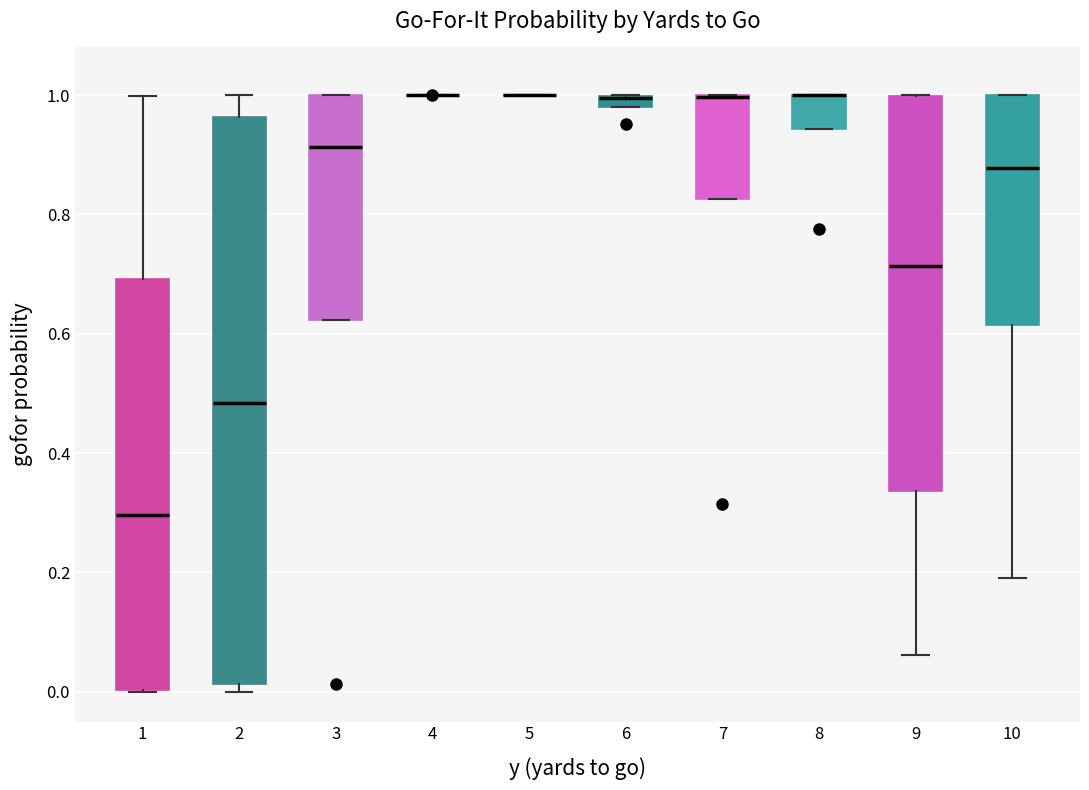

Where is the lower edge of the box at x = 10 on the y-axis? The values are not printed on the chart, so give them approximately, as read against the axis.

0.62